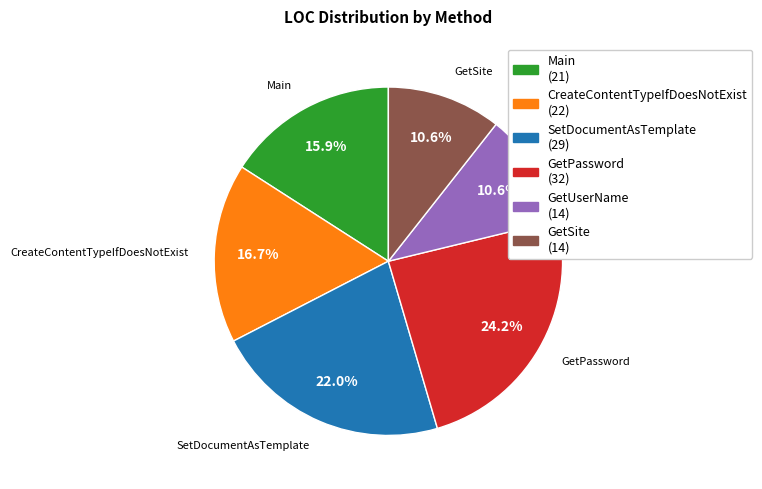

True or false: GetPassword accounts for 24% of the total.

True